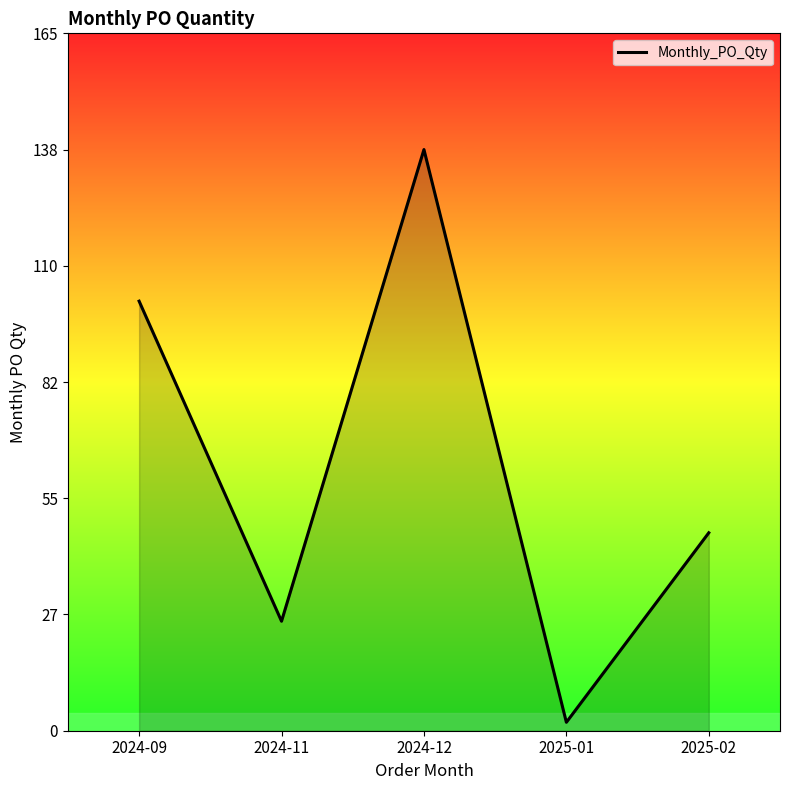

What is the sum of all values?

315